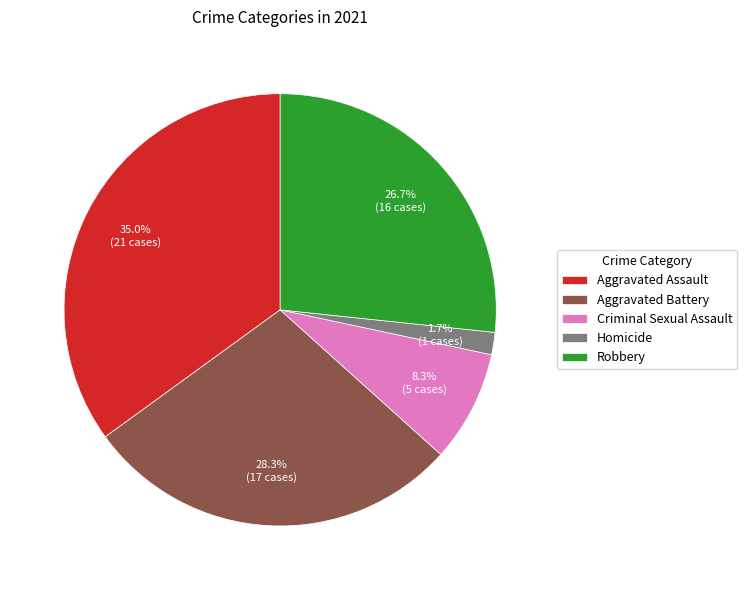

To the nearest percent, what portion does Homicide represent?

2%